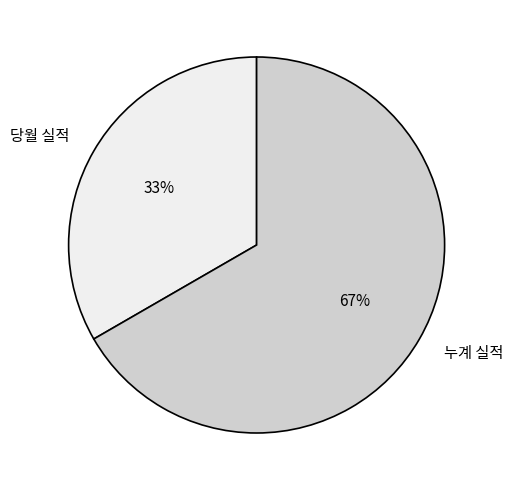

Do 당월 실적 and 누계 실적 together represent more than half of the pie?

Yes